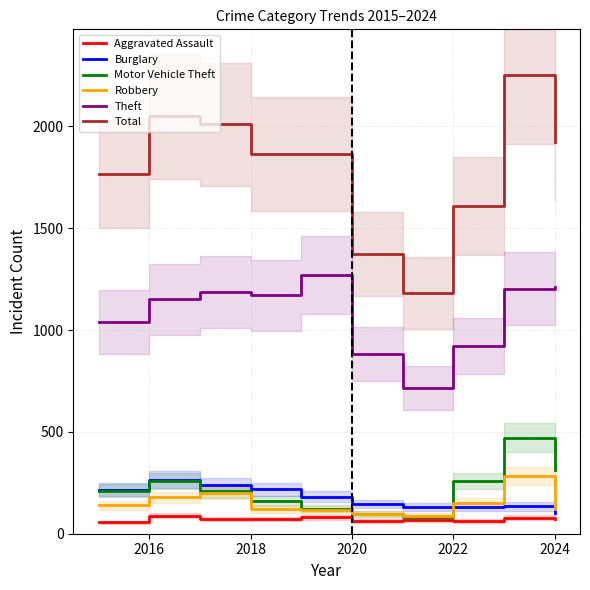

In Robbery, how many points are lower than both neighbors (excluding endpoints)?

1